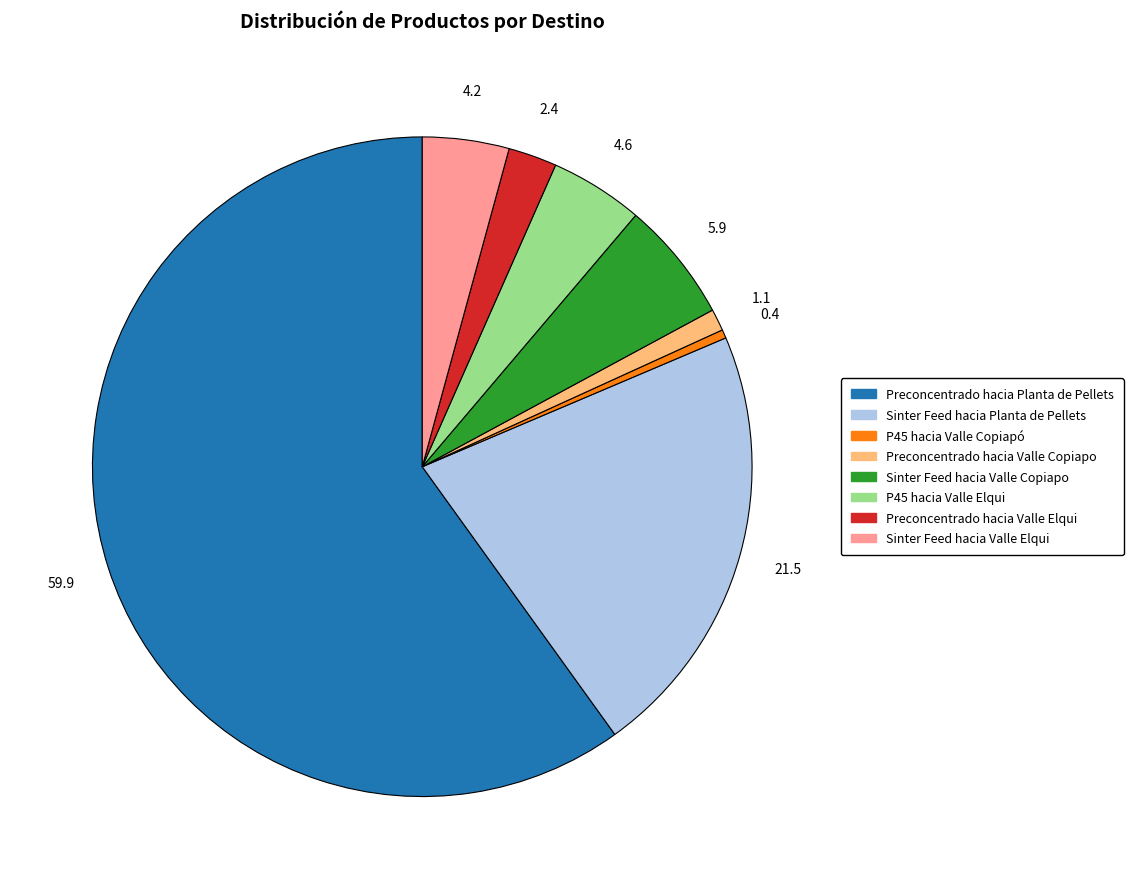

Between P45 hacia Valle Copiapó and Sinter Feed hacia Valle Elqui, which is larger?

Sinter Feed hacia Valle Elqui